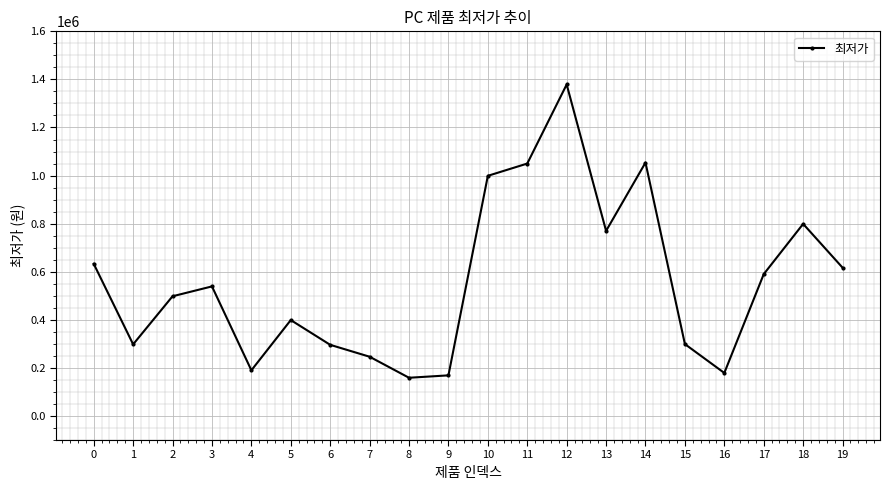

The value at 2 is 266367. True or false?

False